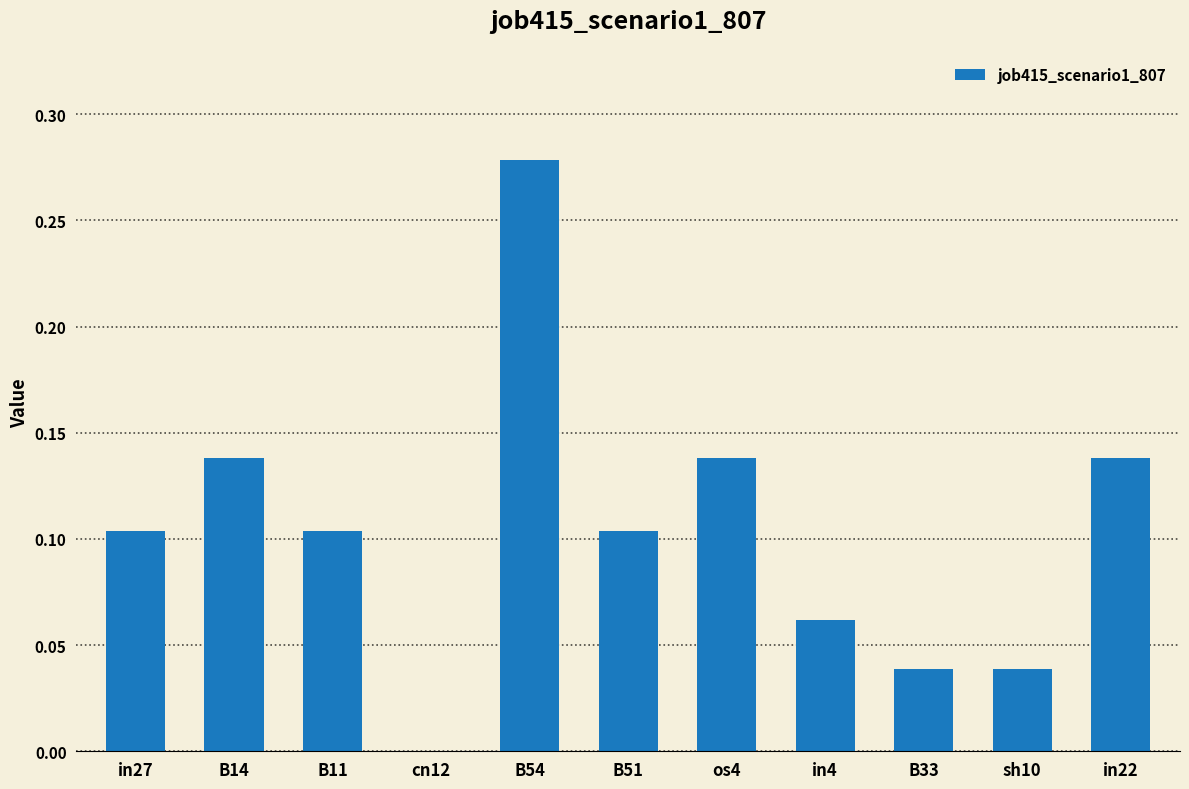

Which has a higher value, sh10 or in27?

in27